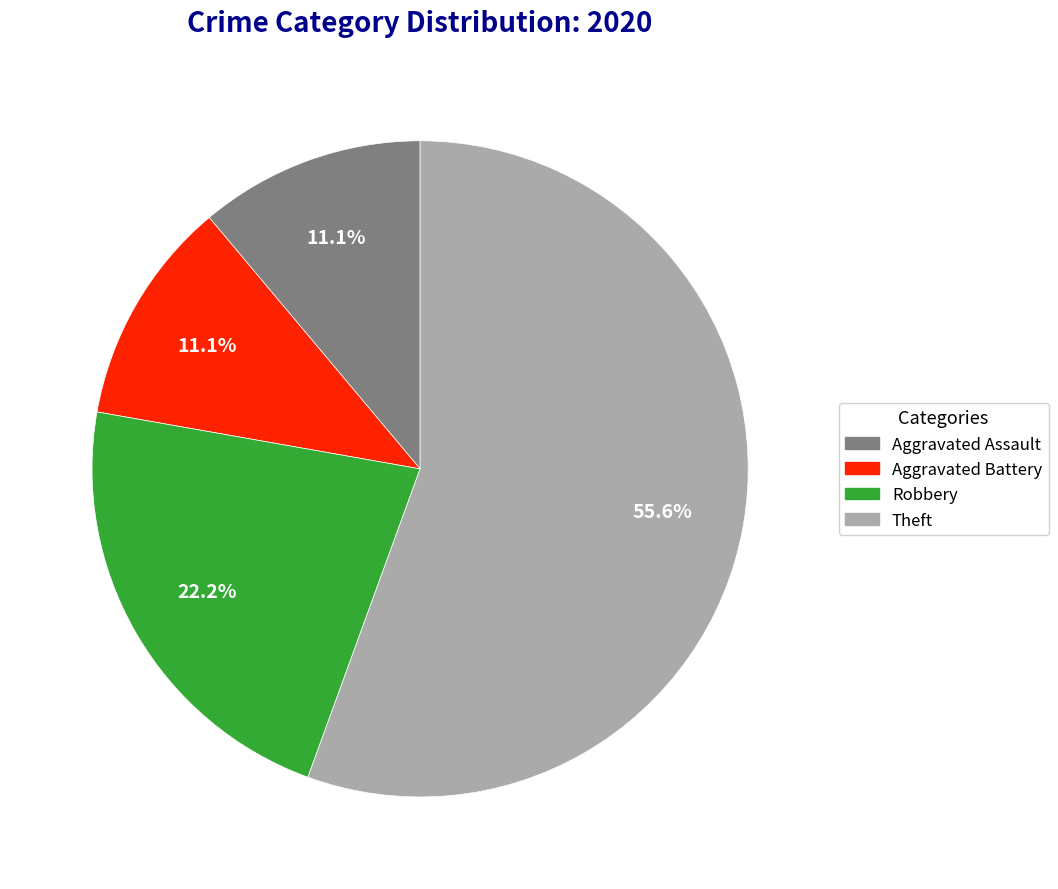

Is Aggravated Battery the majority of the pie?

No